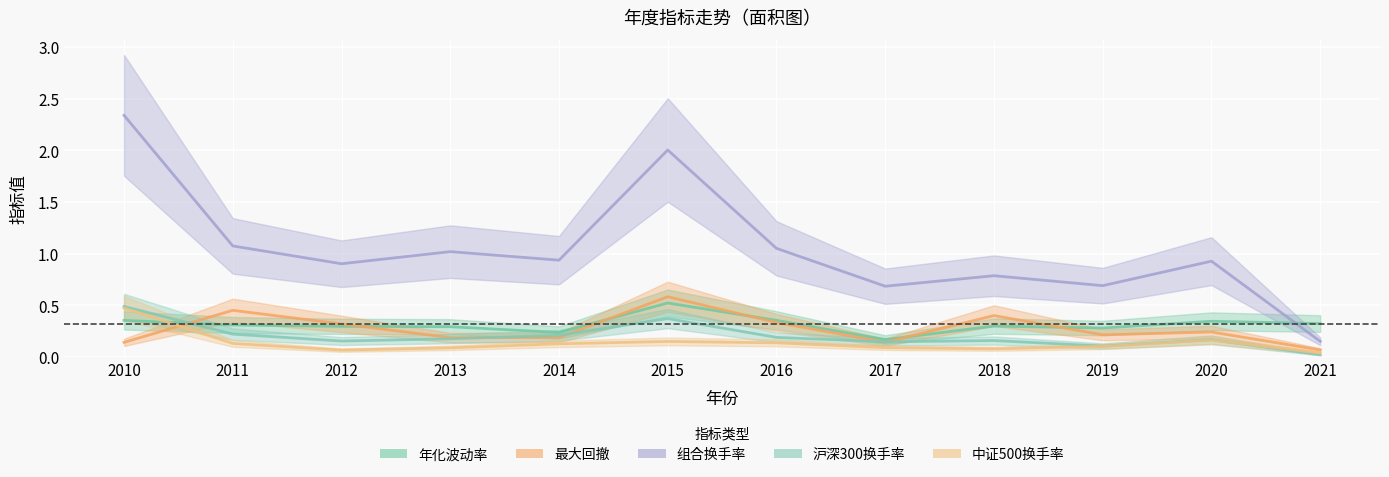

How many times do 中证500换手率 and 最大回撤 cross each other?

1